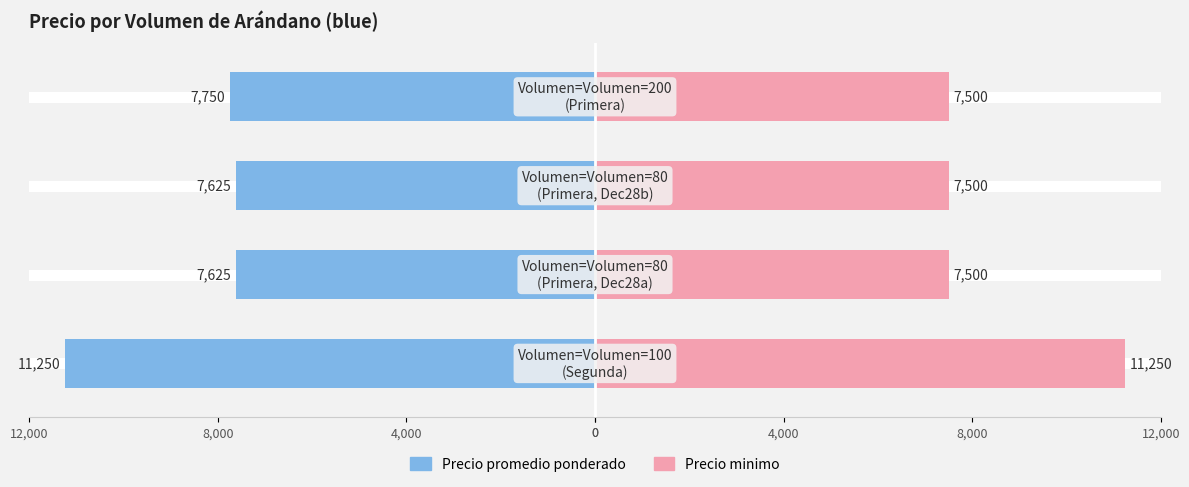

Rank the series at 4,000 from lowest to highest value.

Precio promedio ponderado, Precio minimo